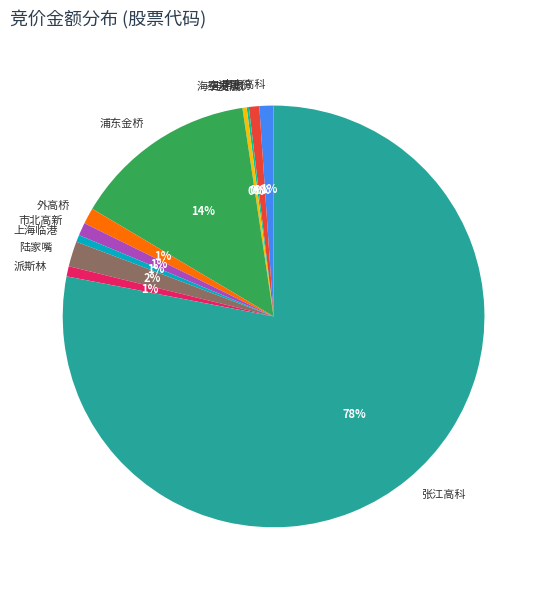

To the nearest percent, what portion does 派斯林 represent?

1%